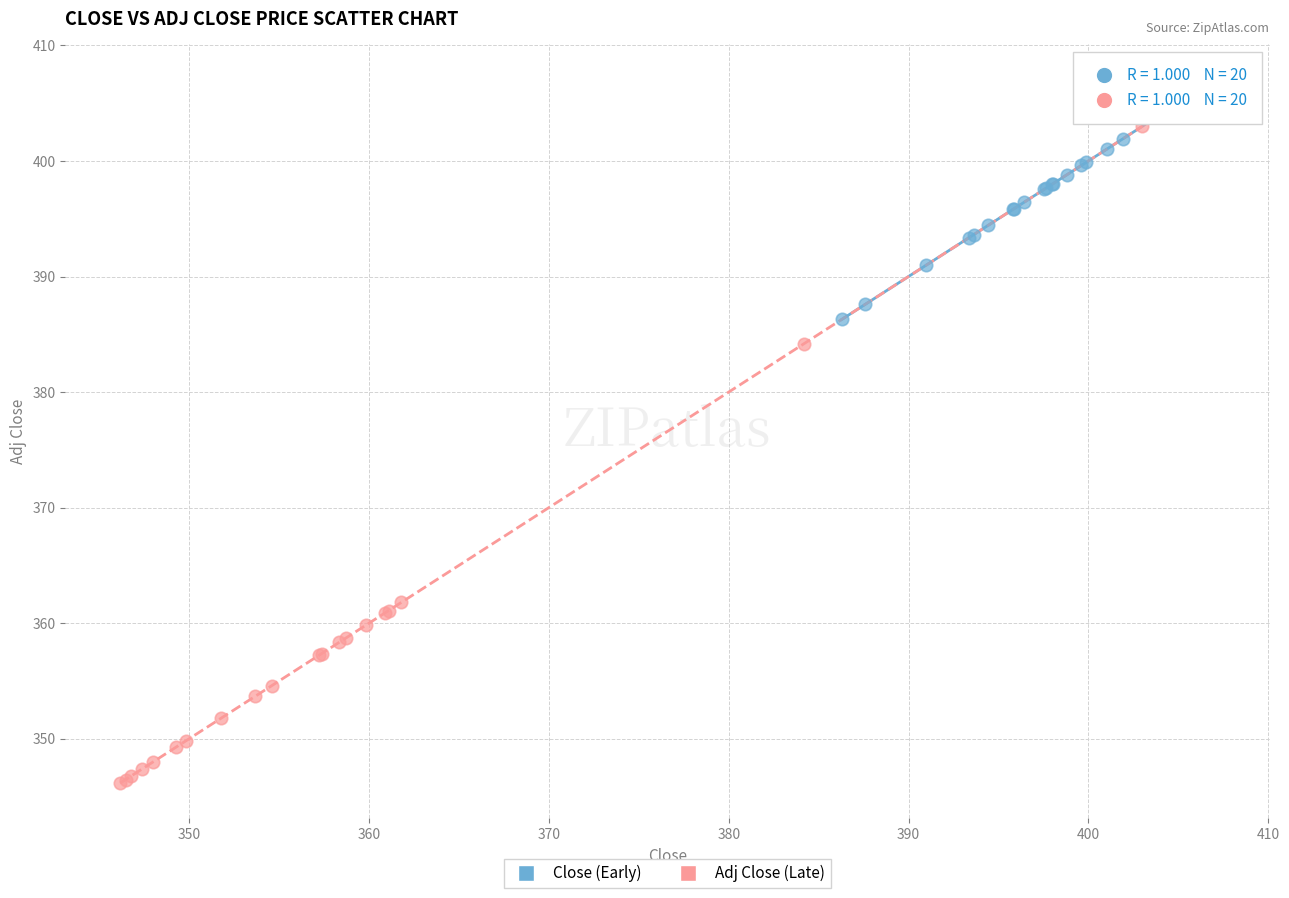

Which series contains the highest Y value?

Close (Early)